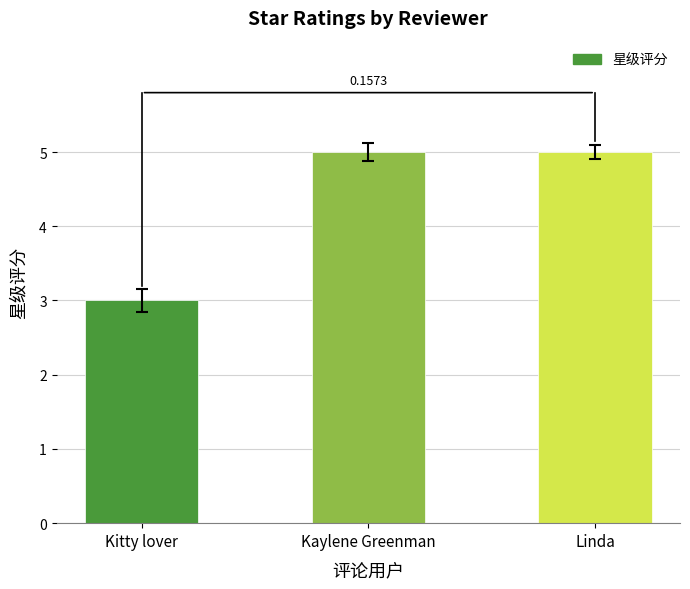

What is the label of the 3rd bar from the left?

Linda